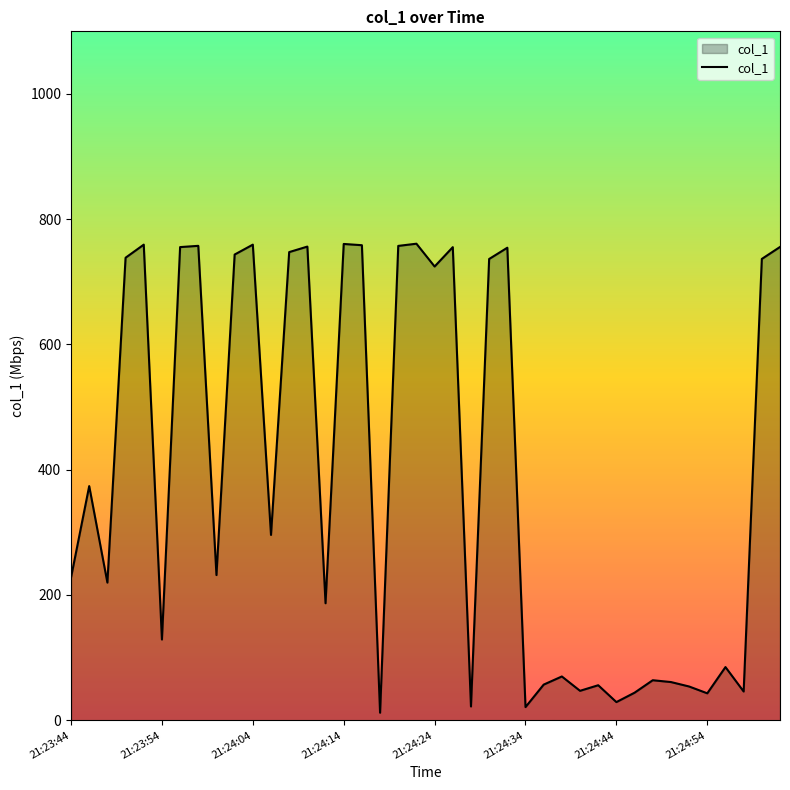

What is the maximum value shown in the chart?

760.9